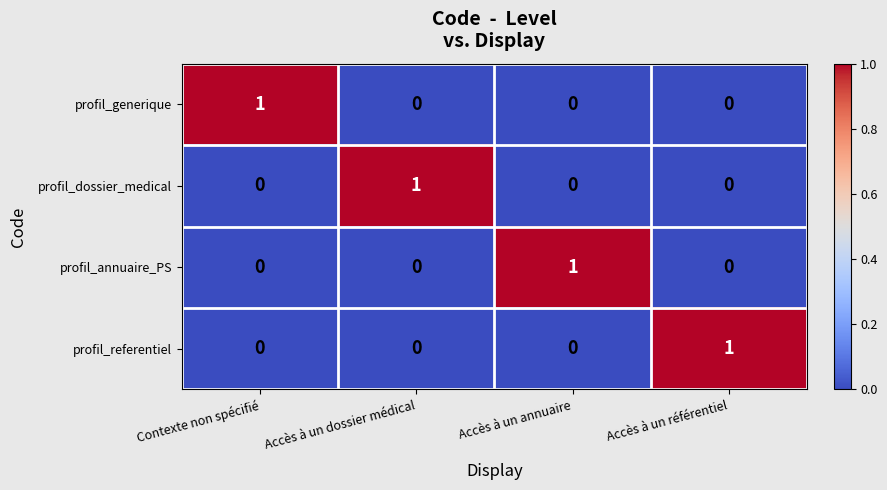

Count the number of data series in this chart.

4